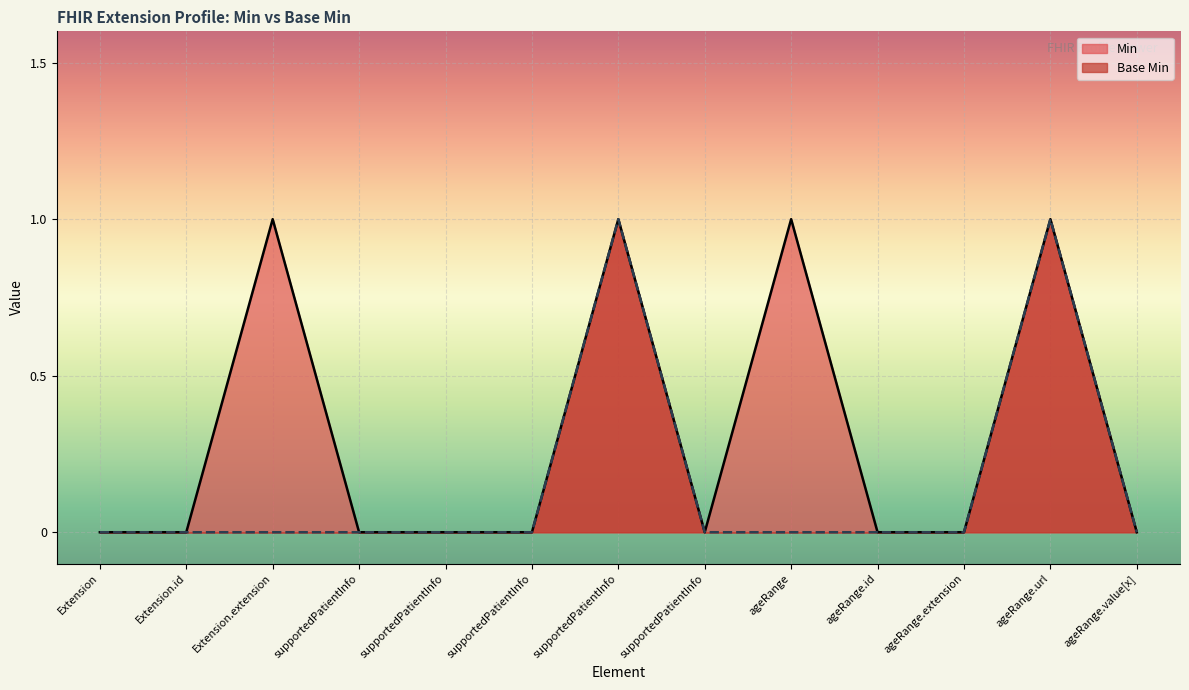

In Min, how many points are lower than both neighbors (excluding endpoints)?

1